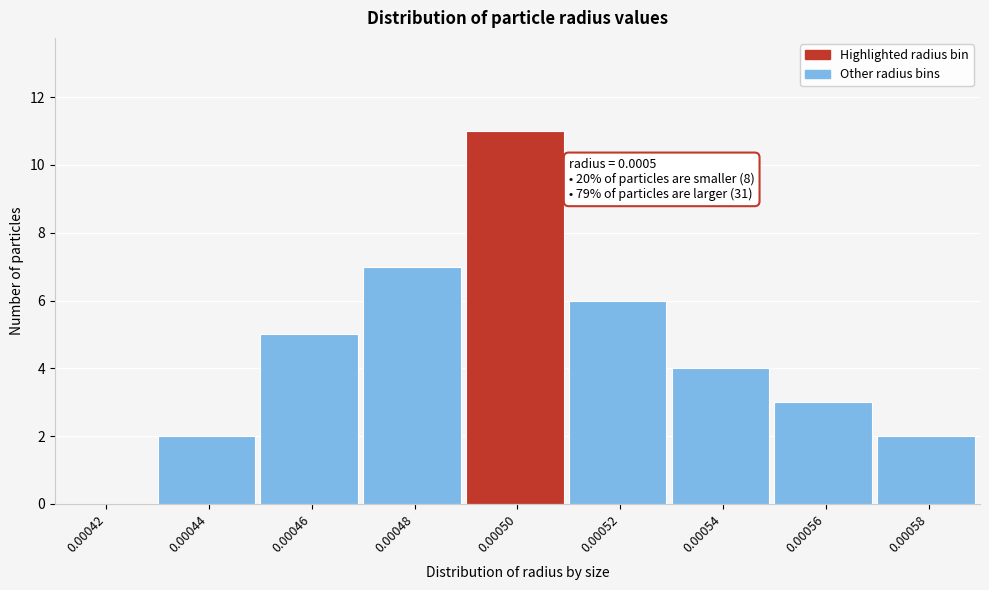

Reading right to left, transcribe all the data shown in this chart.

0.00058=2	0.00056=3	0.00054=4	0.00052=6	0.00050=11	0.00048=7	0.00046=5	0.00044=2	0.00042=0